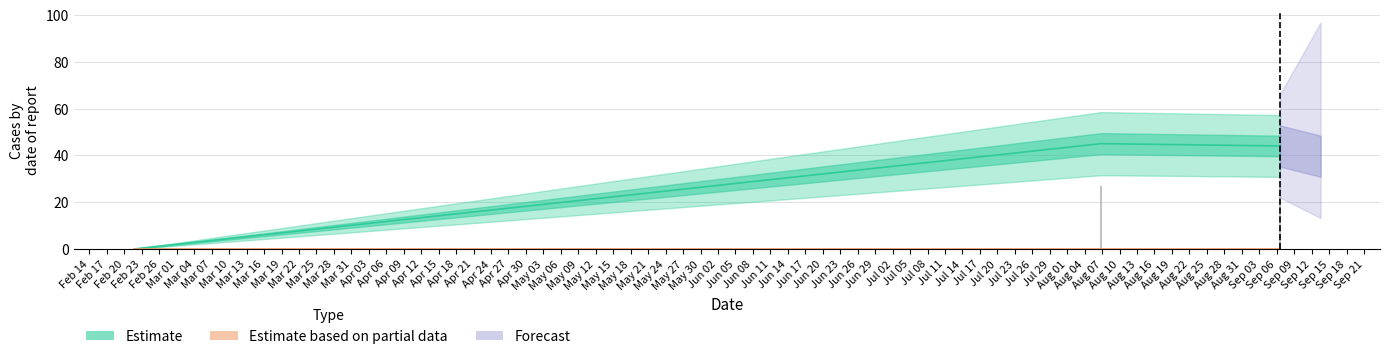

What value does the data have at 1536239538?

44